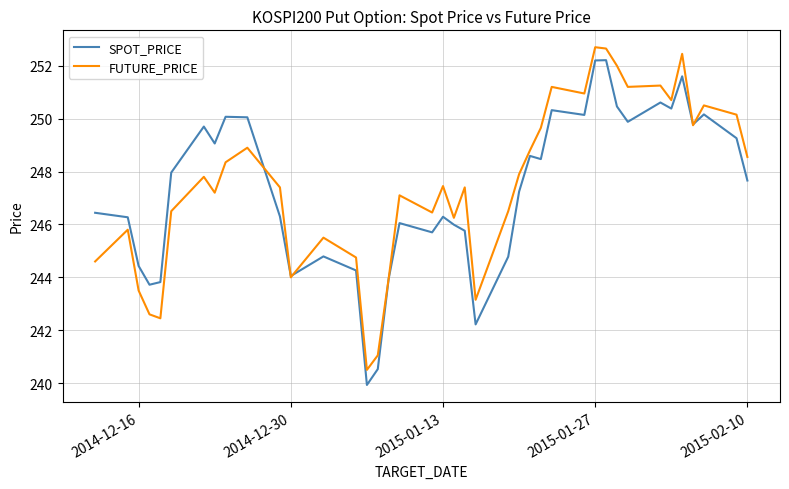

What is the smallest value displayed?

239.9